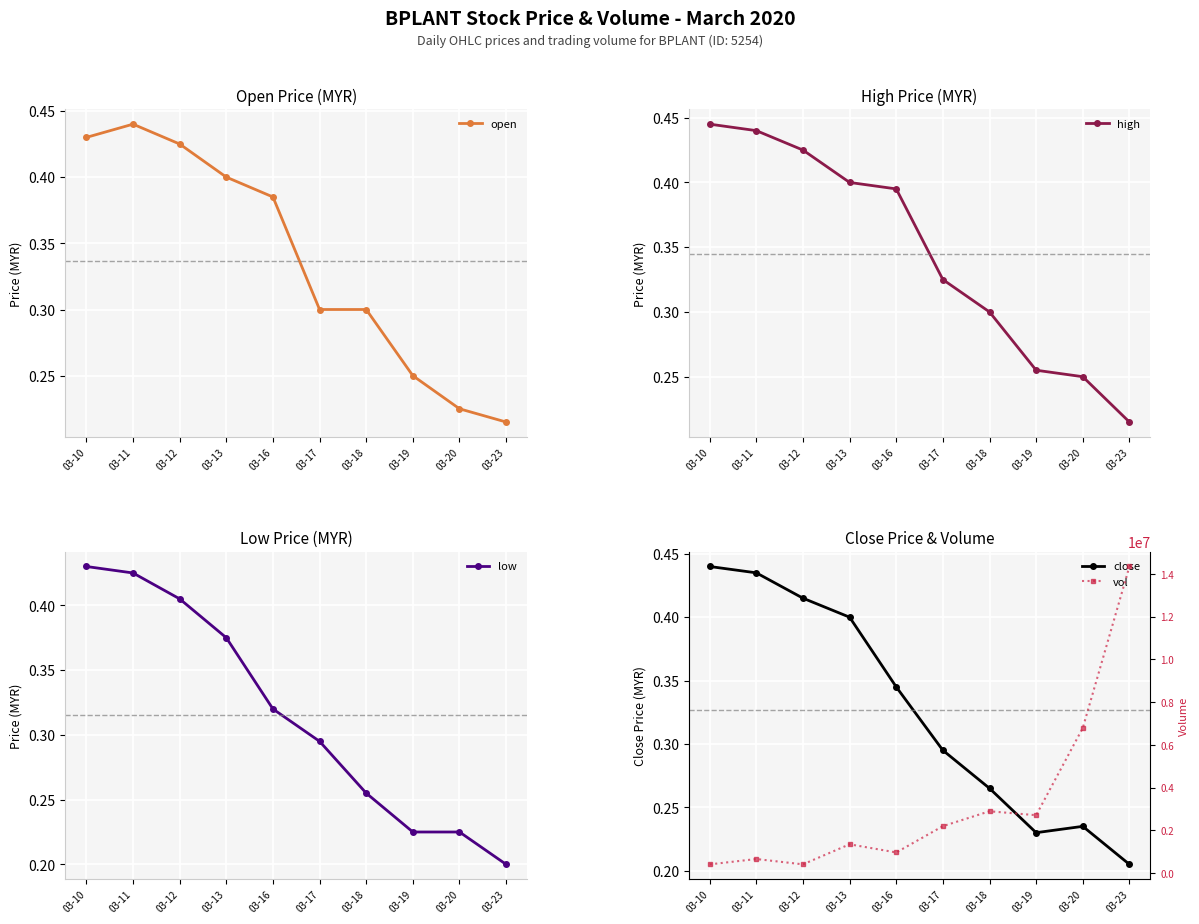

What is the value of the high point at the 3rd from the left?

0.4